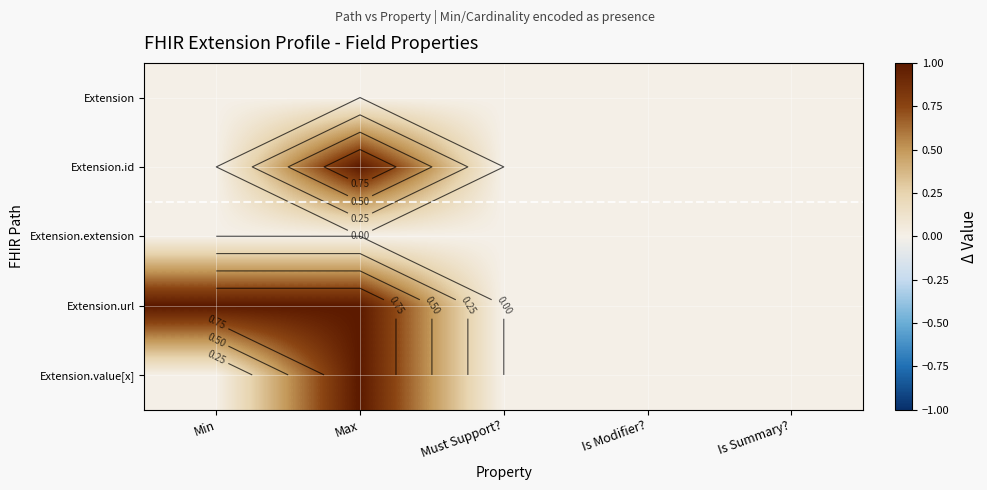

What is the difference between the highest and lowest values at Min?

1